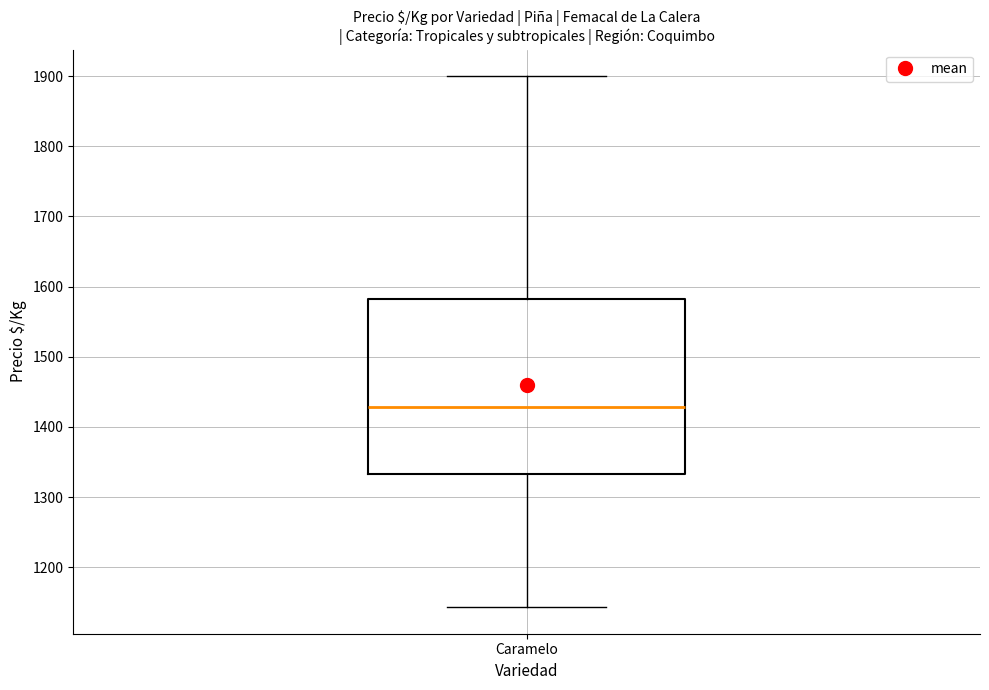

Read this box plot against the y-axis: the position of the median line, the range covered by the box, and the ends of both whiskers. The values are not printed on the chart, so give them approximately, as read against the axis.

median 1430, box 1330 to 1580, whiskers 1140 to 1900